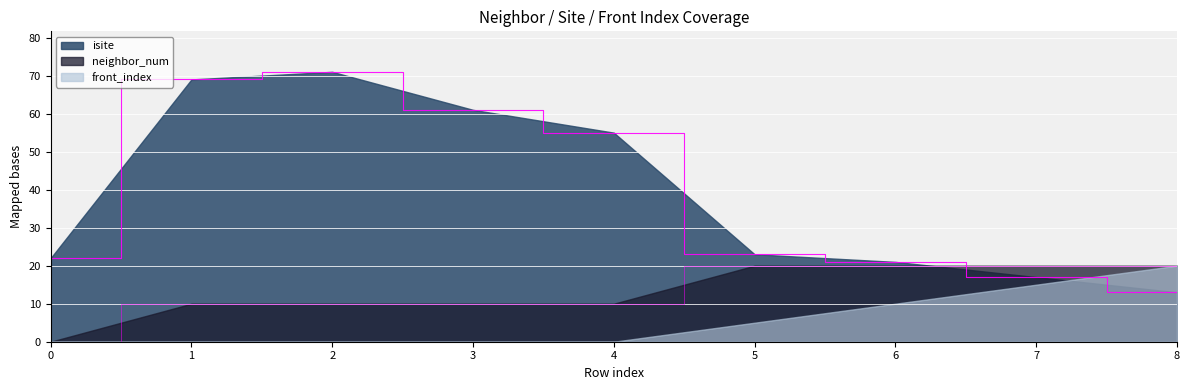

Which series has the largest total across all categories?

isite